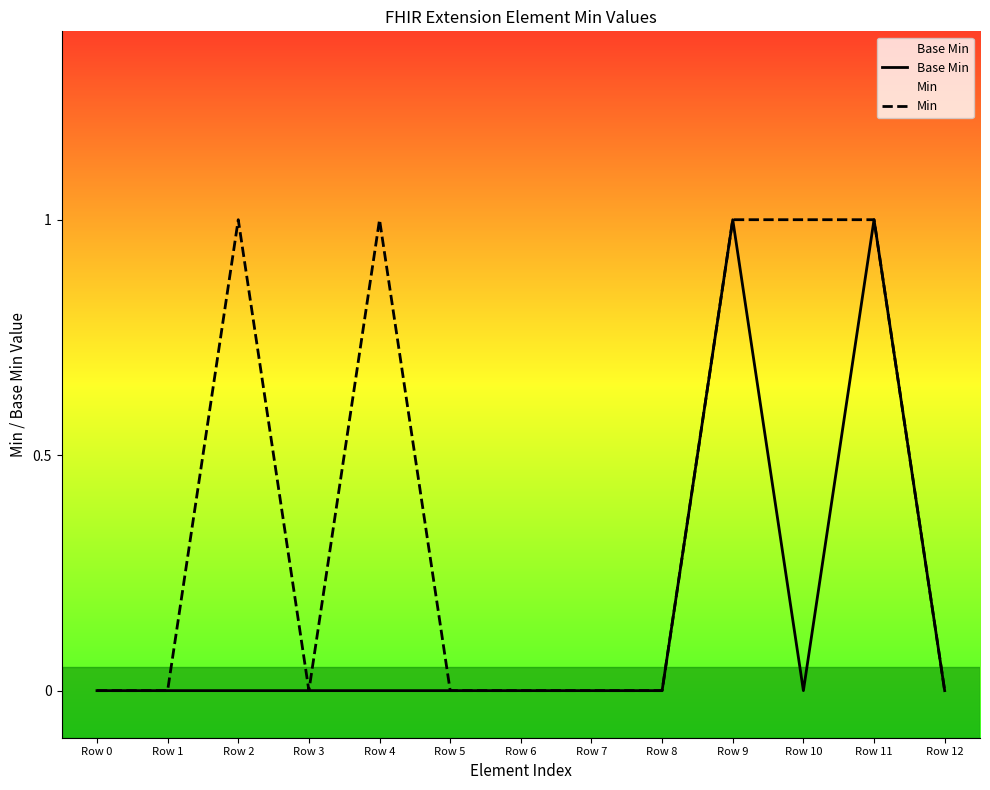

Reading left to right, transcribe all the data shown in this chart.

Base Min: Row 0=0	Row 1=0	Row 2=0	Row 3=0	Row 4=0	Row 5=0	Row 6=0	Row 7=0	Row 8=0	Row 9=1	Row 10=0	Row 11=1	Row 12=0
Min: Row 0=0	Row 1=0	Row 2=1	Row 3=0	Row 4=1	Row 5=0	Row 6=0	Row 7=0	Row 8=0	Row 9=1	Row 10=1	Row 11=1	Row 12=0